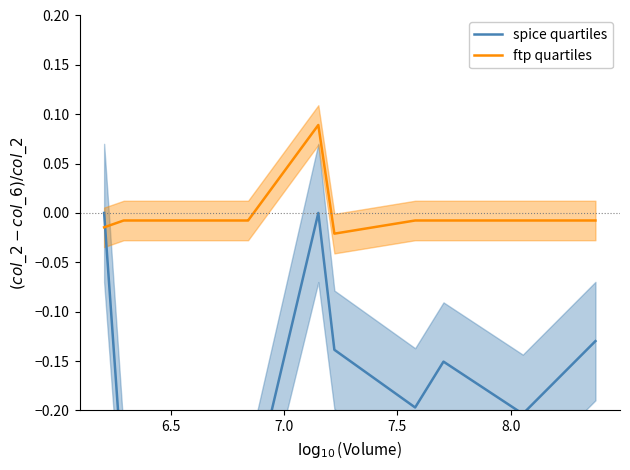

What is the difference between the maximum and minimum values in the ftp quartiles series?

0.1